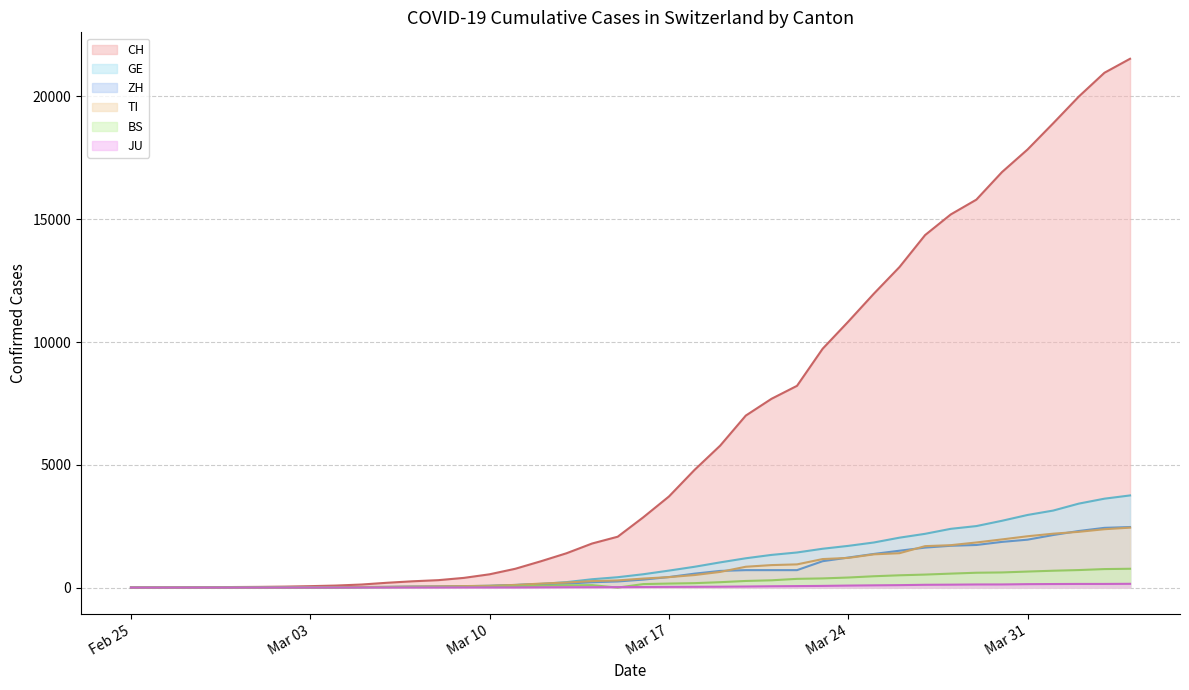

The TI line series shows 66 at 18. True or false?

False